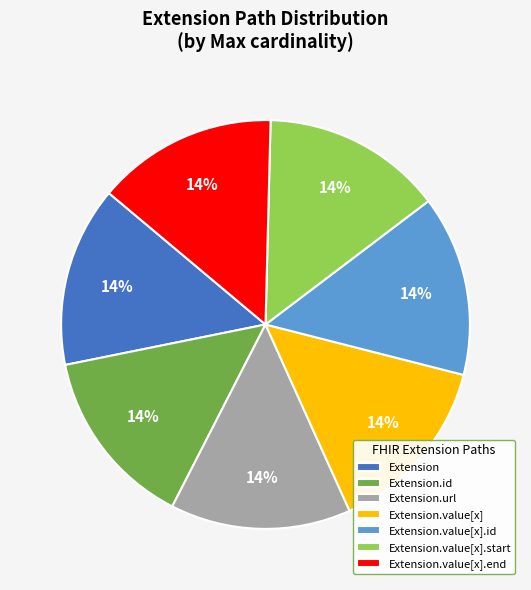

Is there any slice that represents more than half of the pie?

No